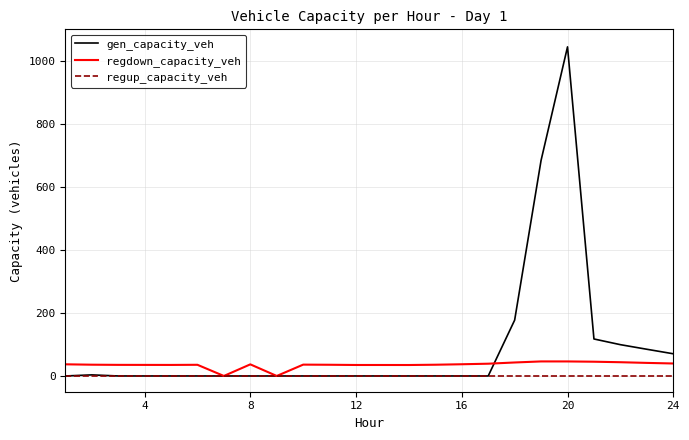

What is the maximum value for gen_capacity_veh?

1044.4